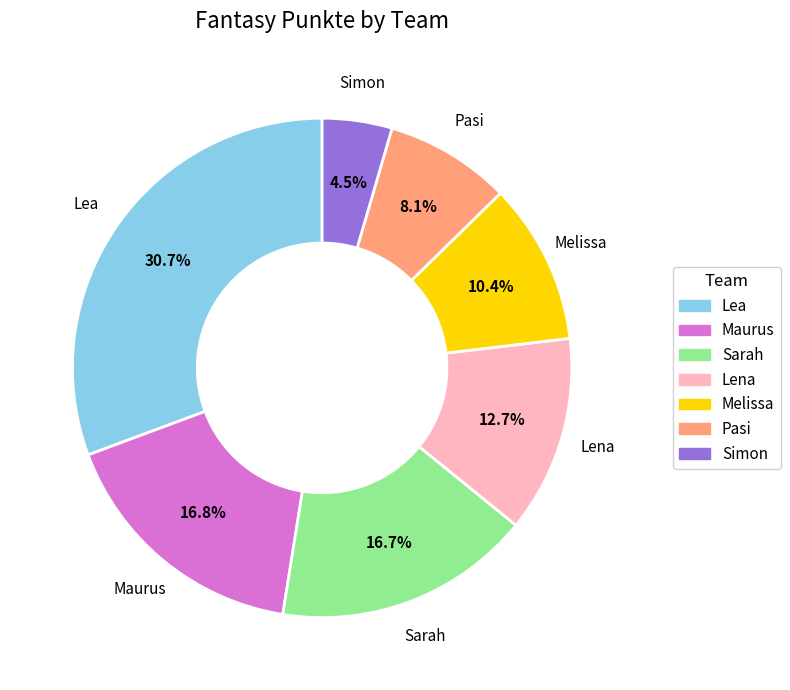

Between Lea and Pasi, which is larger?

Lea